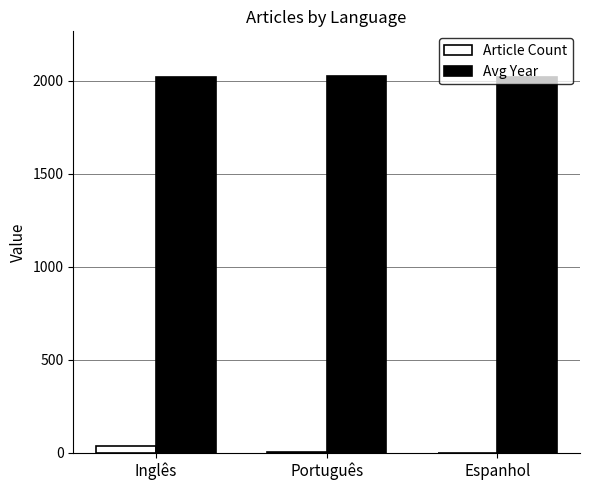

True or false: Avg Year has a value of 2022 at Inglês.

True